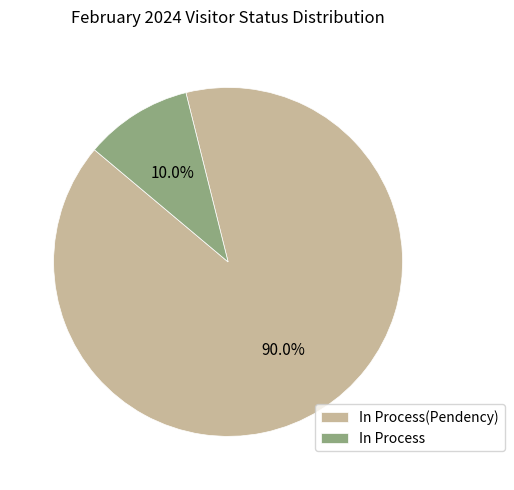

Which slice is the smallest?

In Process